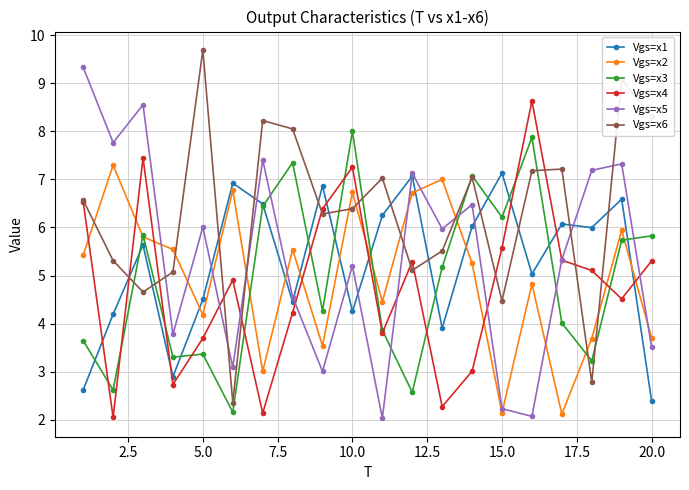

Which series has the largest total across all categories?

Vgs=x6